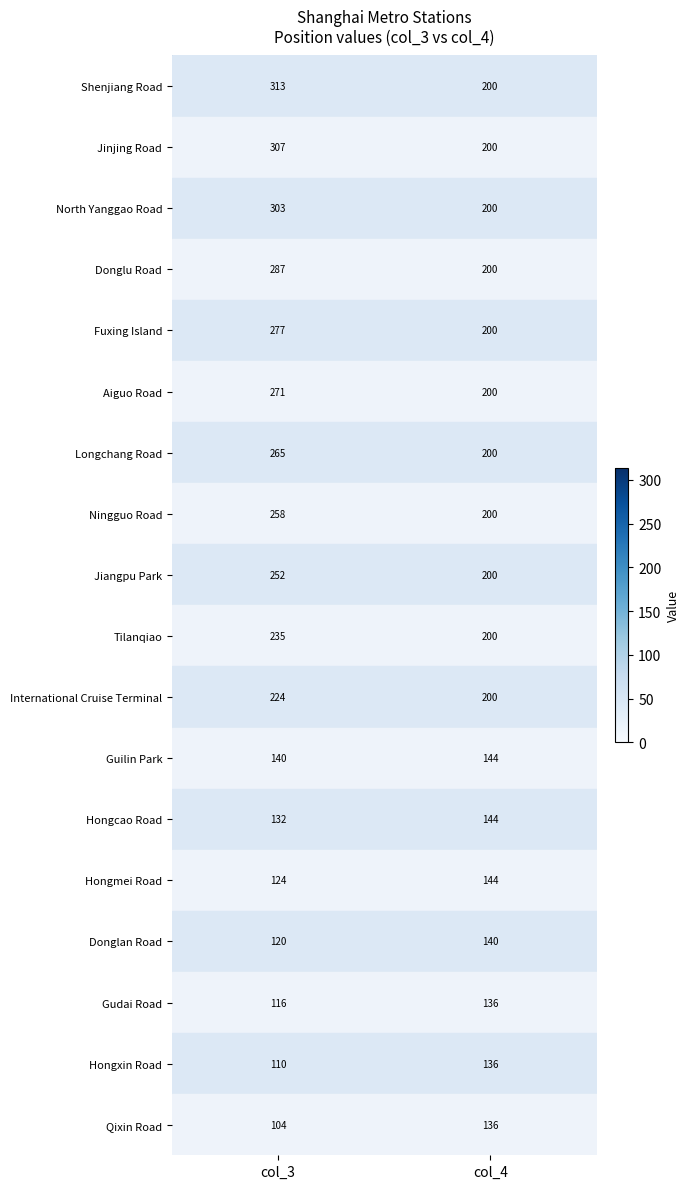

What is the difference between the maximum and minimum values in the North Yanggao Road series?

103